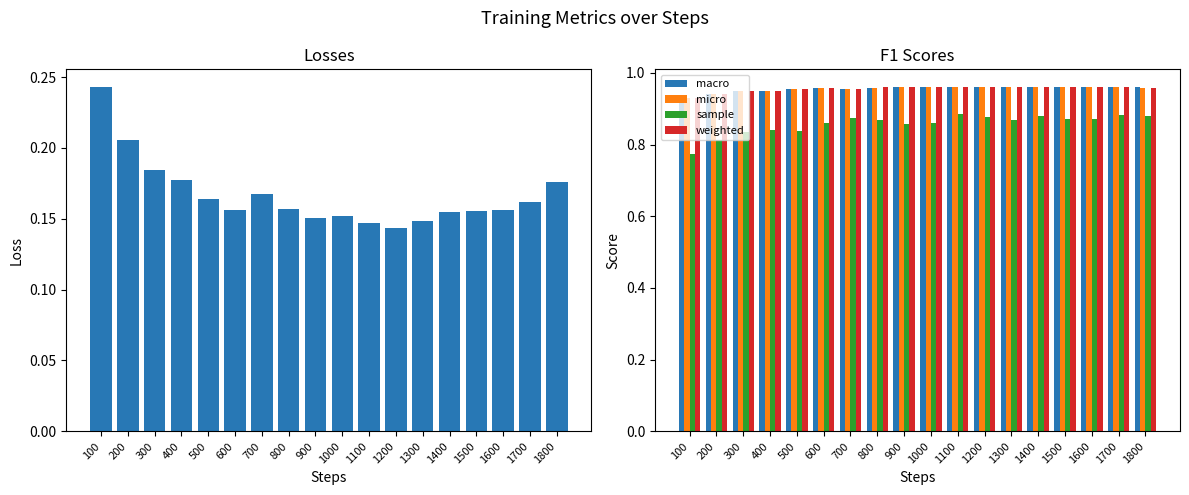

At which label does losses reach its minimum?

1200